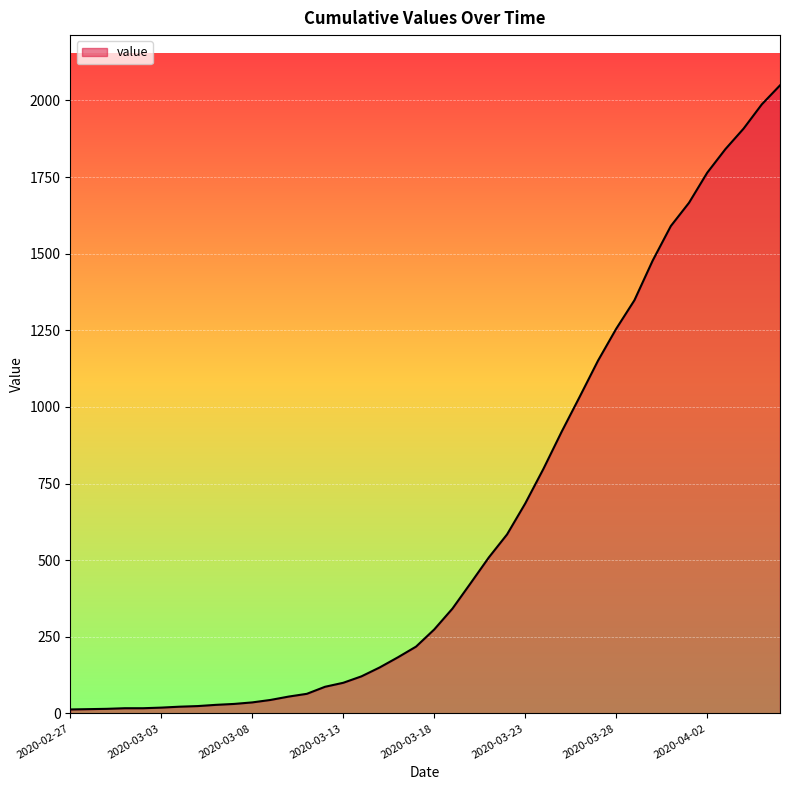

What is the difference between the maximum and minimum values?

2036